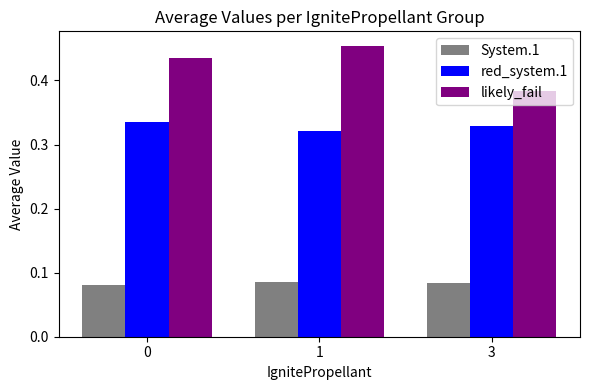

Count the red_system.1 values in the range 0 to 1.

3